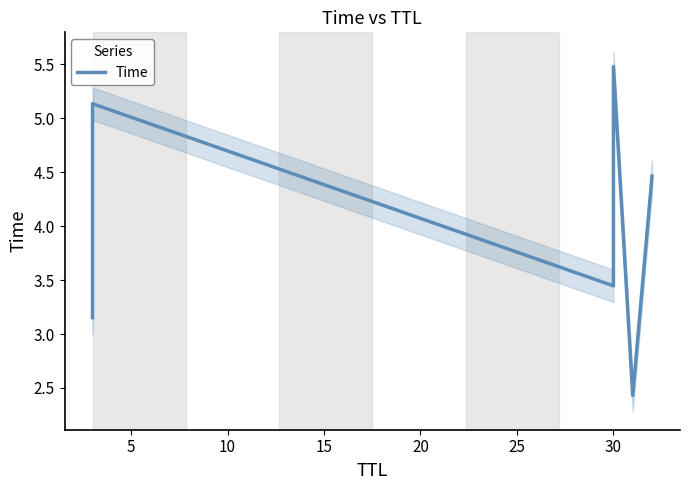

What is the sum of all values?

24.1